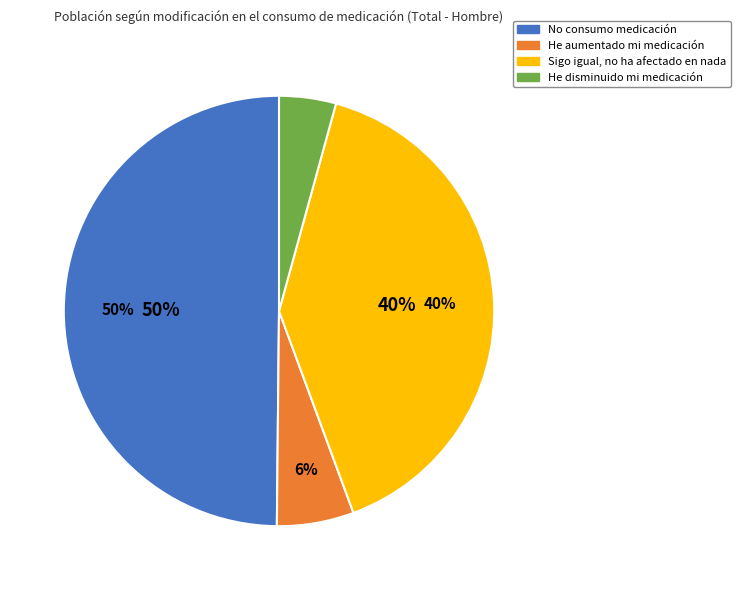

To the nearest percent, what percentage of the pie is No consumo medicación?

50%